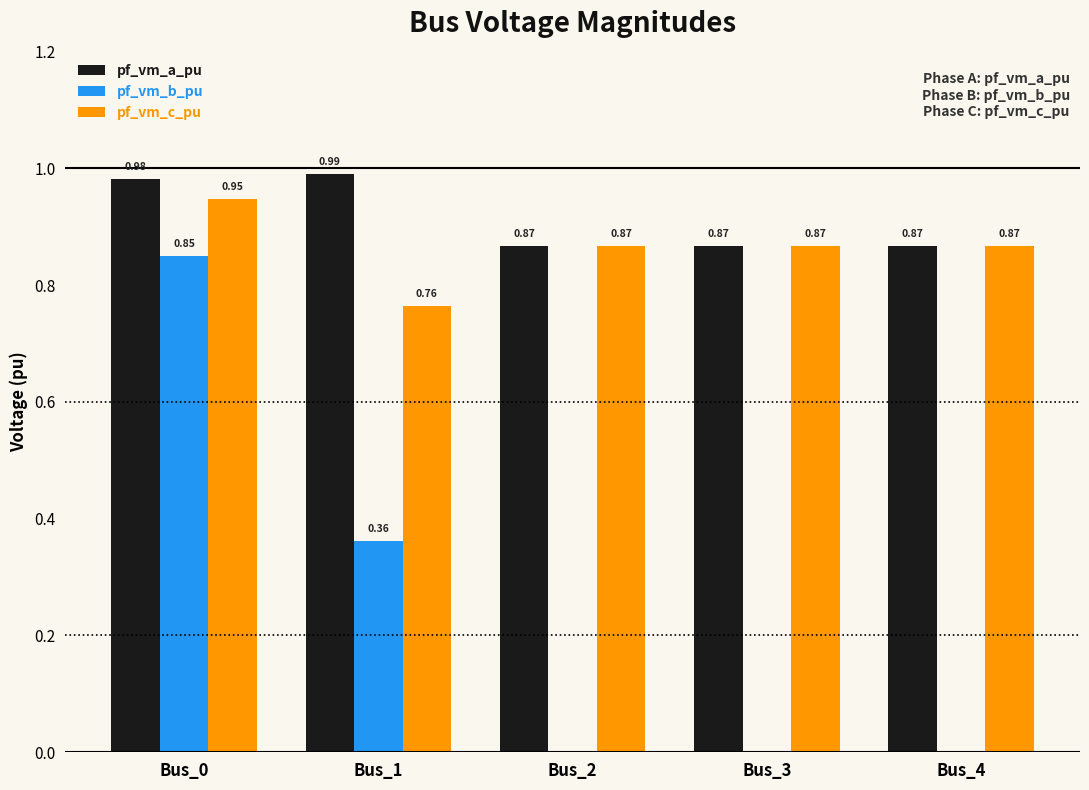

Which series changed the most between Bus_1 and Bus_3?

pf_vm_b_pu